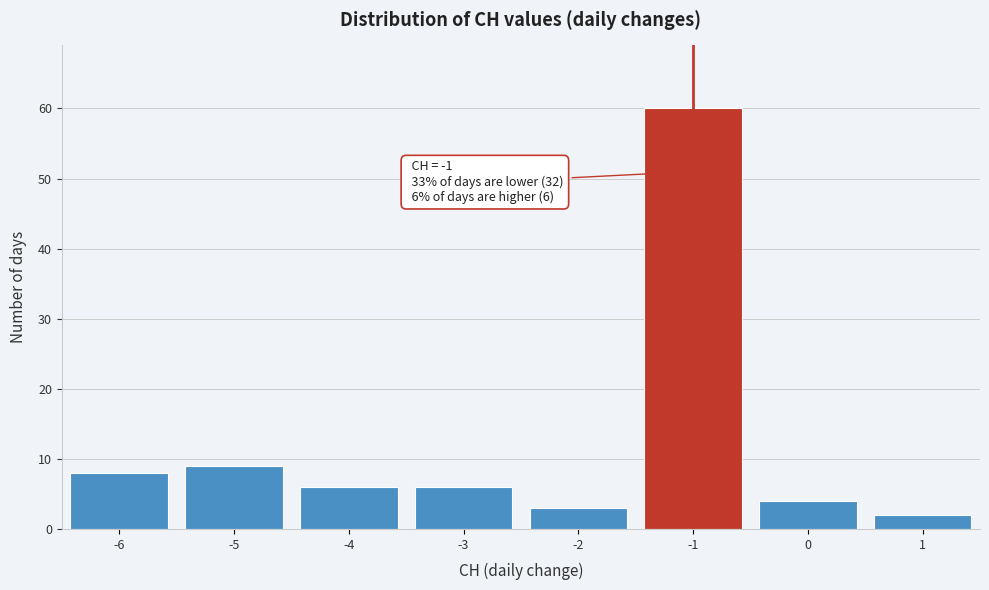

Over which range of the x-axis is the bar tallest?

-1.5 to -0.5